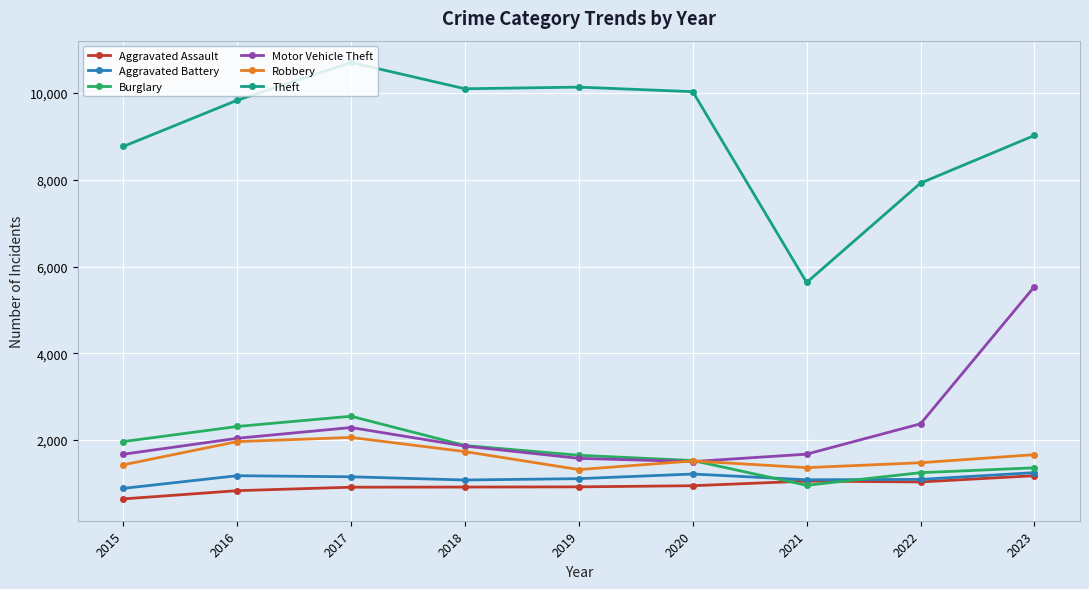

Where is the first local maximum for Theft?

2017